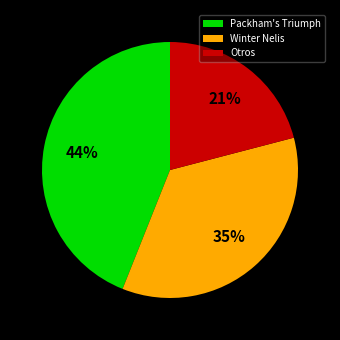

What percentage is the Winter Nelis slice, to the nearest percent?

35%